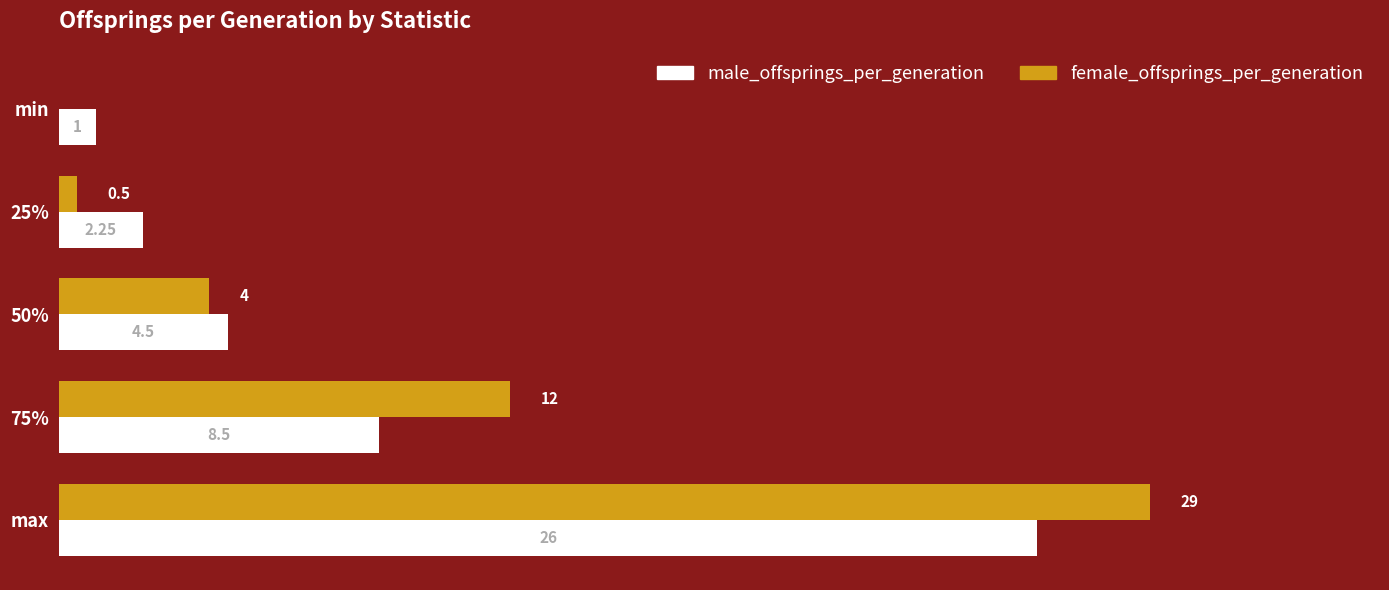

Which series has the widest spread of values?

female_offsprings_per_generation